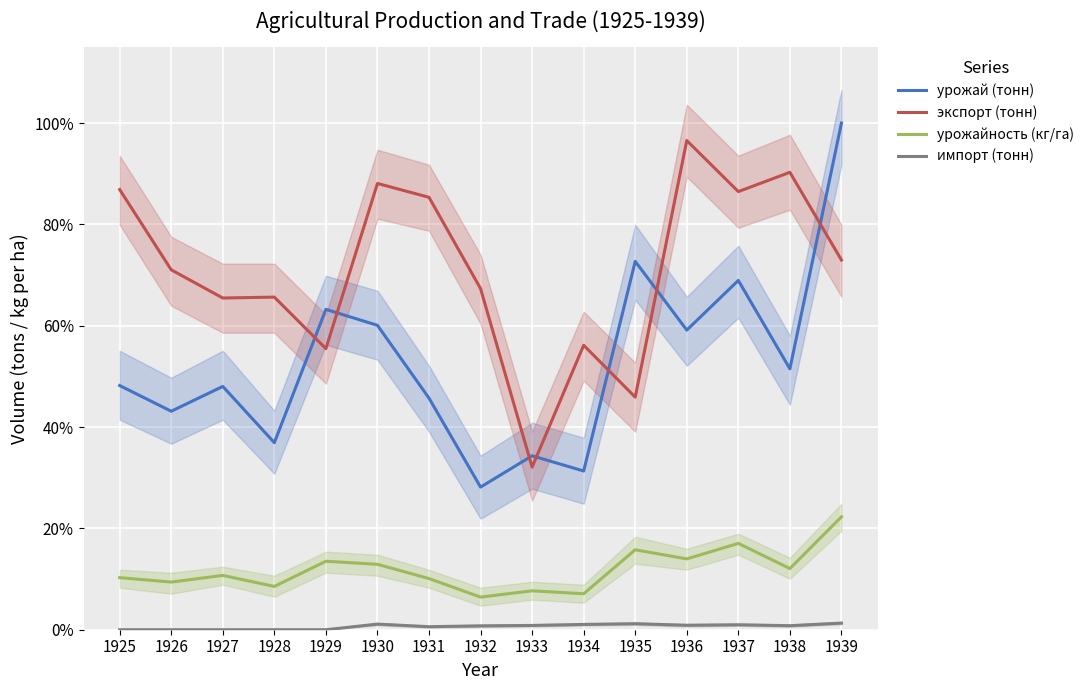

Reading right to left, list all the values displayed in this chart.

урожай (тонн): 1.0	0.5	0.7	0.6	0.7	0.3	0.3	0.3	0.5	0.6	0.6	0.4	0.5	0.4	0.5
экспорт (тонн): 0.7	0.9	0.9	1.0	0.5	0.6	0.3	0.7	0.9	0.9	0.6	0.7	0.7	0.7	0.9
урожайность (кг/га): 0.2	0.1	0.2	0.1	0.2	0.1	0.1	0.1	0.1	0.1	0.1	0.1	0.1	0.1	0.1
импорт (тонн): 0.0	0.0	0.0	0.0	0.0	0.0	0.0	0.0	0.0	0.0	0.0	0.0	0.0	0.0	0.0